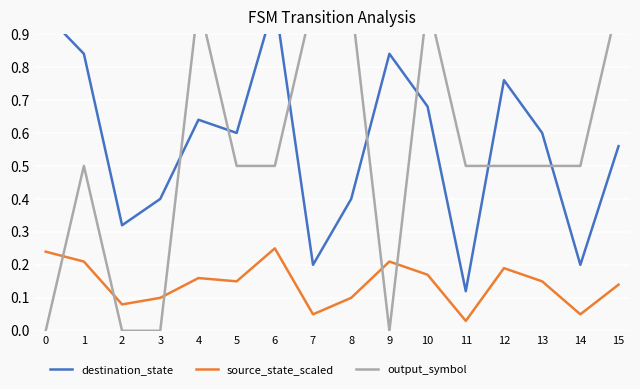

What is the approximate value of destination_state at 11?

0.1